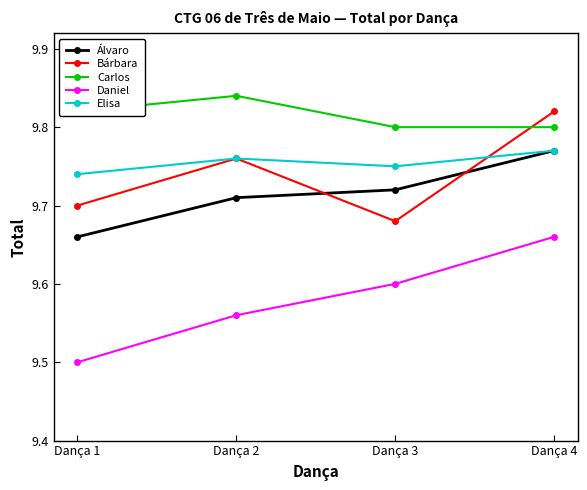

Rank the series at Dança 3 from highest to lowest value.

Carlos, Elisa, Álvaro, Bárbara, Daniel